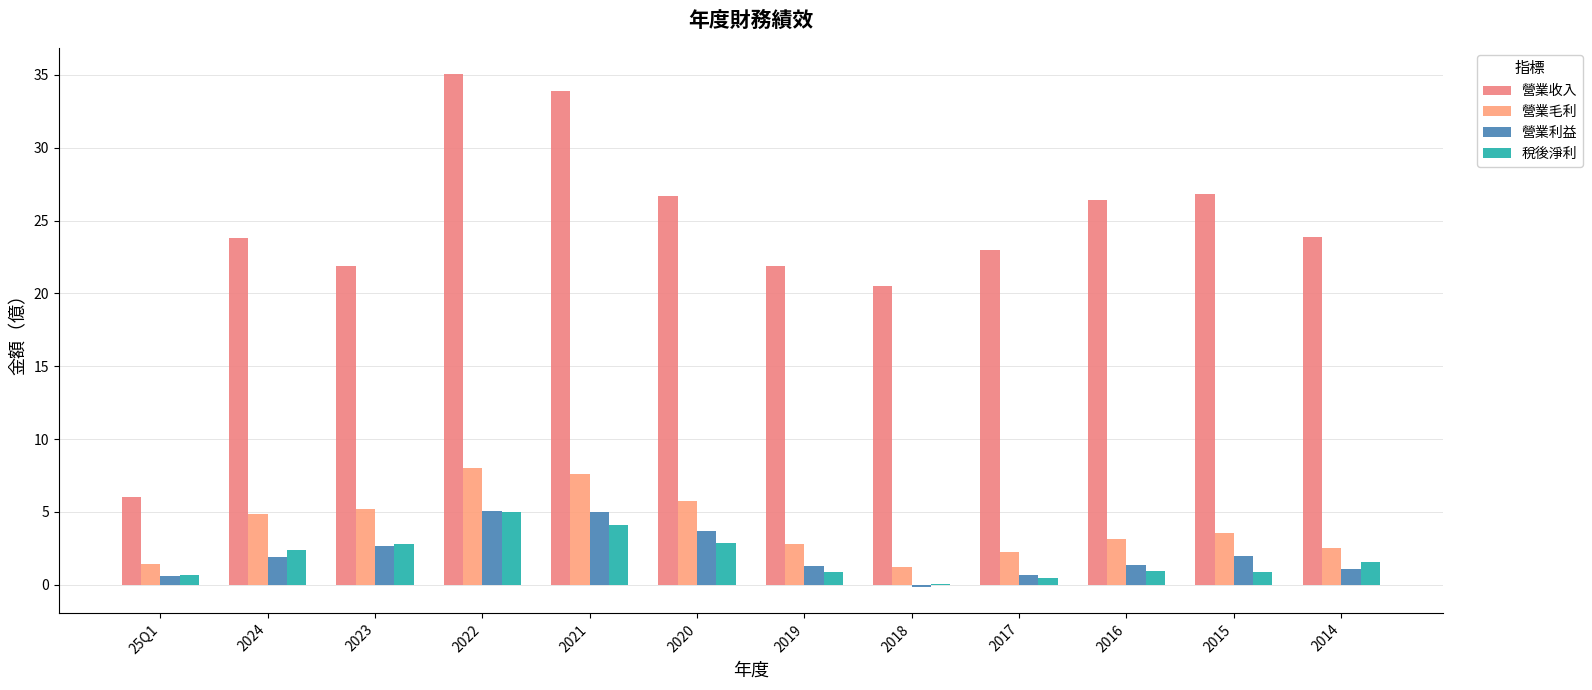

Is it true that 營業收入 equals 26.8 at 2015?

True